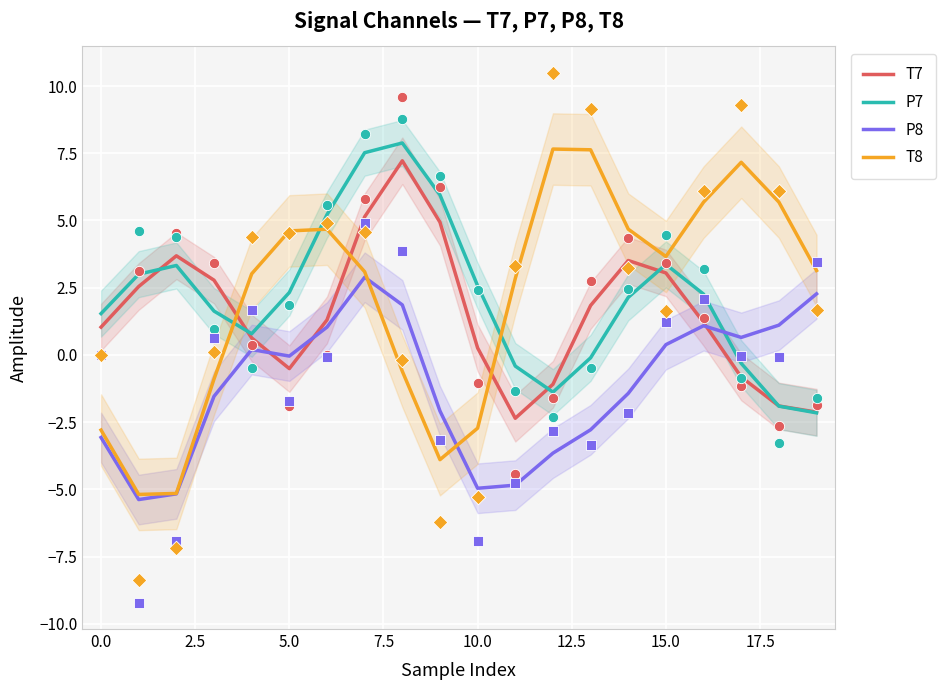

What are all the series names shown in the legend?

T7, P7, P8, T8